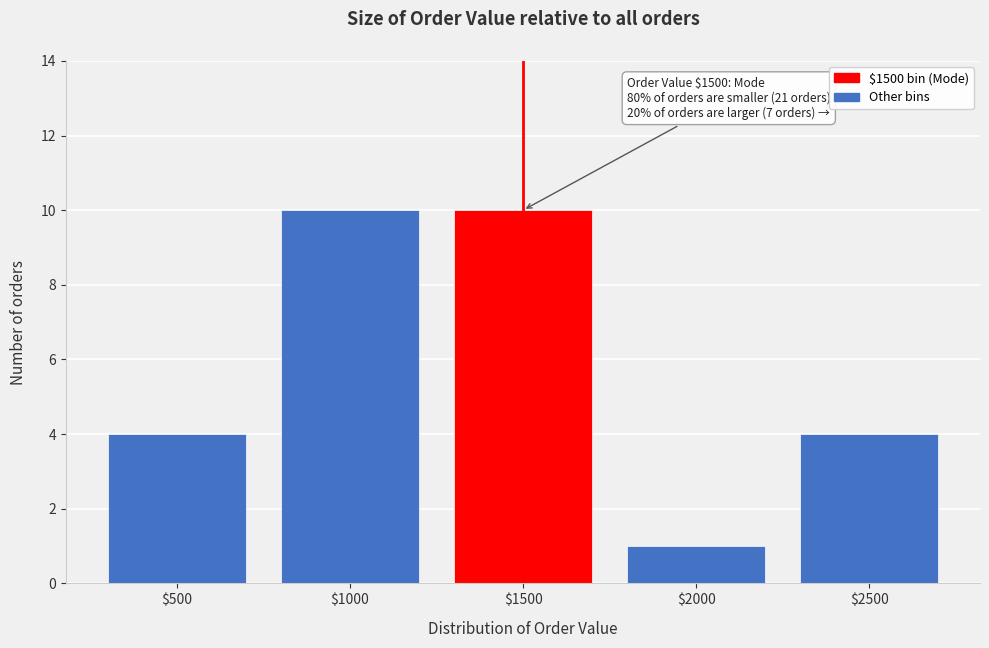

Reading left to right, what are all the values shown in this chart?

4	10	10	1	4